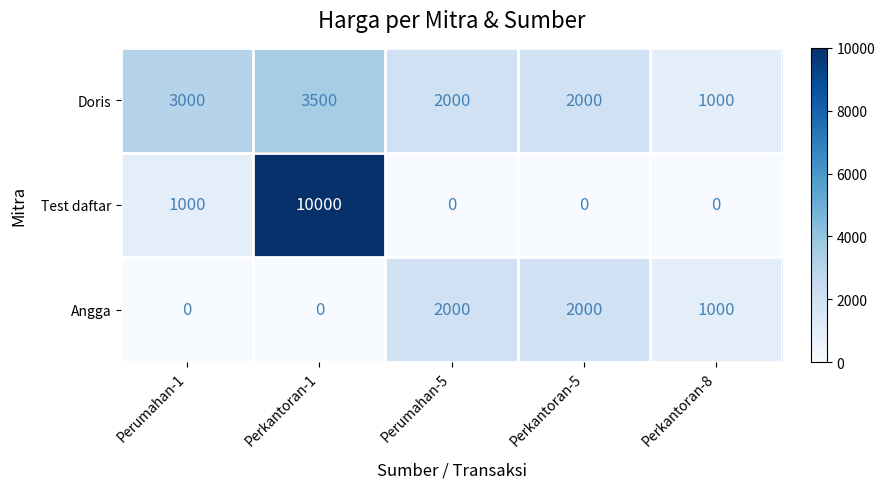

At which label is Angga closest to 1000?

Perkantoran-8